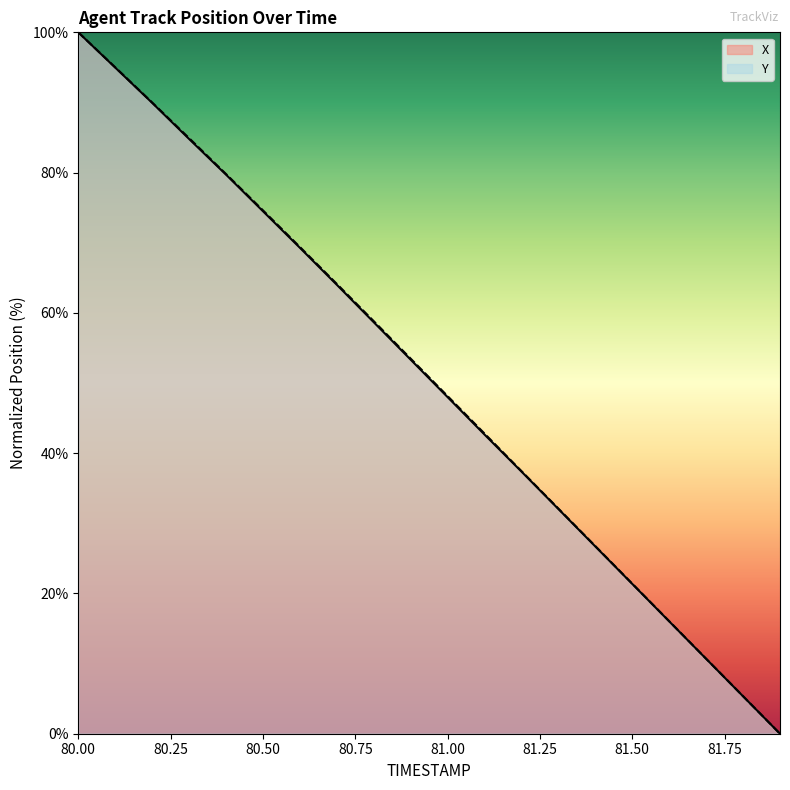

Is the value of Y at 80.1 greater than the value of X at 81.0?

Yes